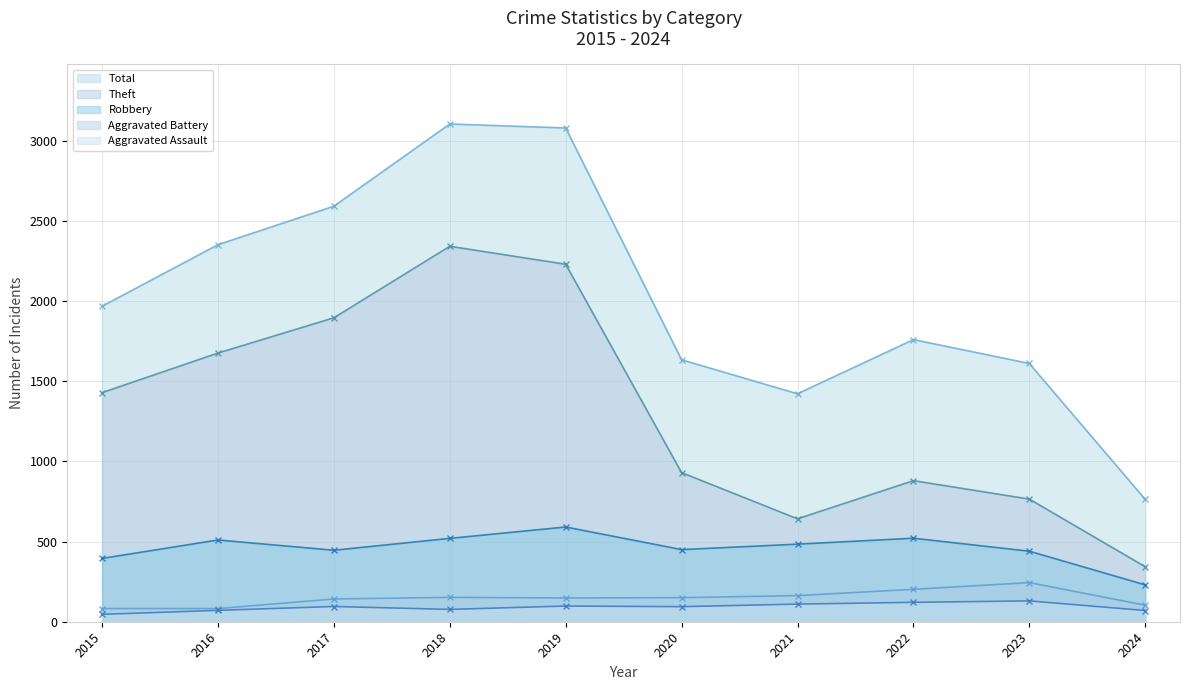

What is the sum of the Total values at 2023 and 2015?

3579